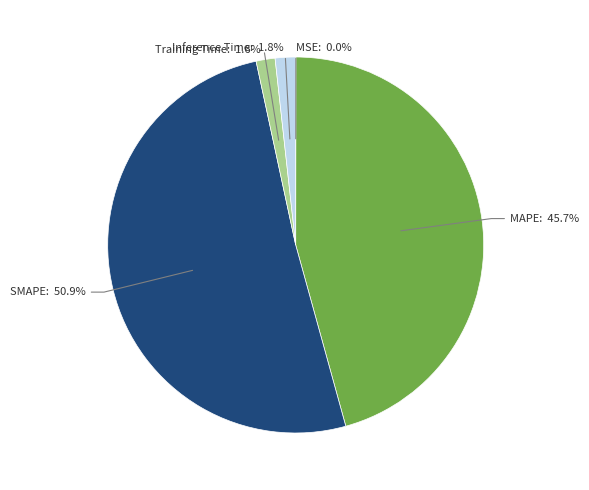

To the nearest percent, what is the average slice percentage?

20%